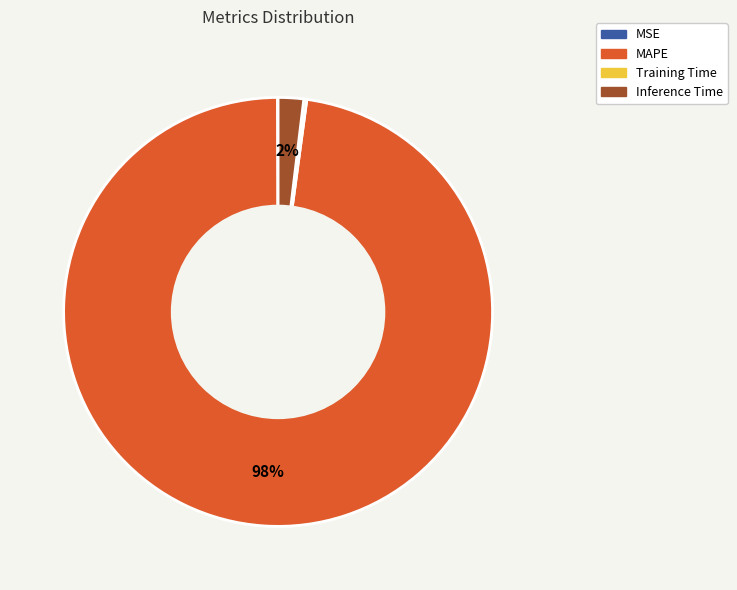

To the nearest percent, what percentage of the pie is MAPE?

98%